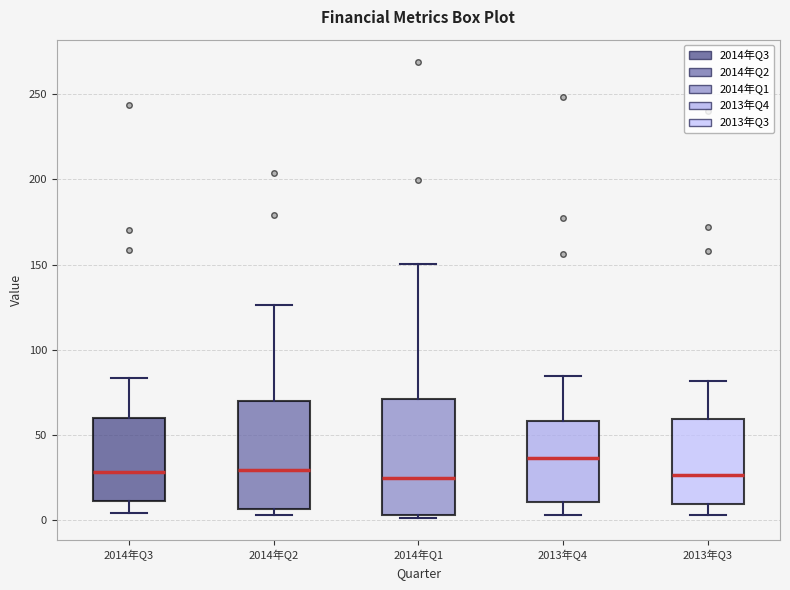

Reading left to right, read every box against the y-axis: the position of its median line, the range the box covers, and the ends of its whiskers. The values are not printed on the chart, so give them approximately, as read against the axis.

2014年Q3: median 30, box 10 to 60, whiskers 5 to 85
2014年Q2: median 30, box 5 to 70, whiskers 5 (just below the box's lower edge) to 125
2014年Q1: median 25, box 5 to 70, whiskers 0 to 150
2013年Q4: median 35, box 10 to 60, whiskers 5 to 85
2013年Q3: median 25, box 10 to 60, whiskers 5 to 80